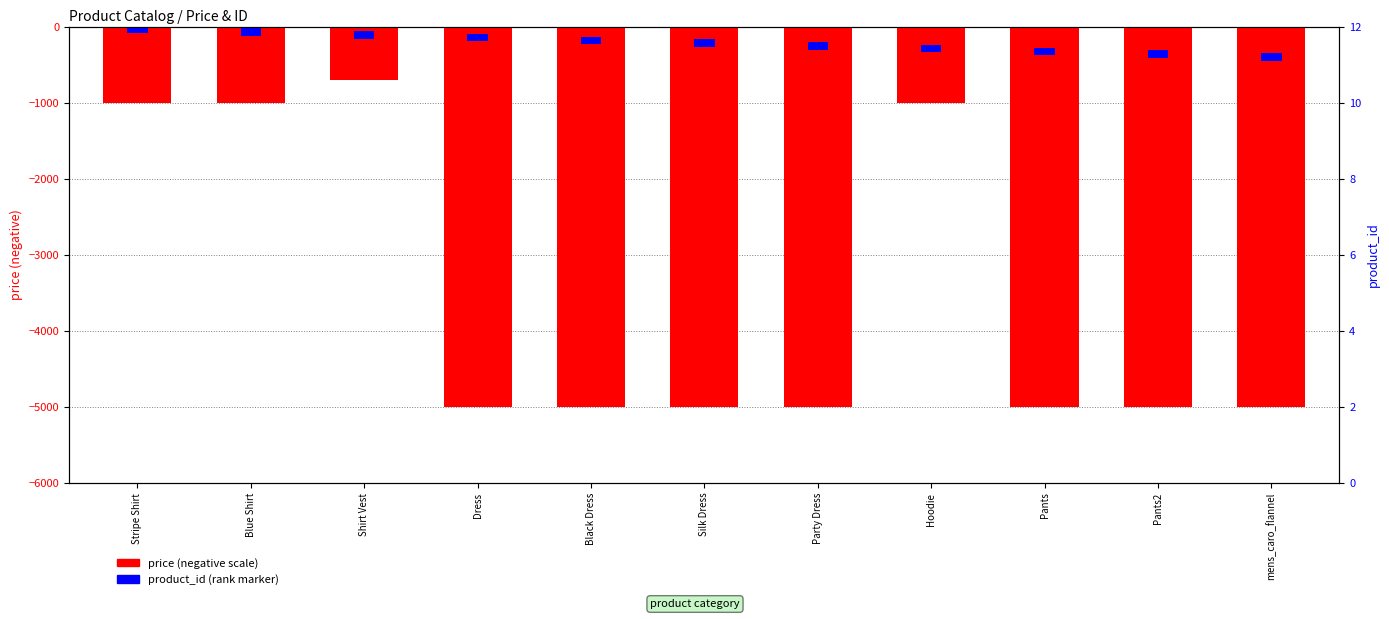

What is the label of the 9th bar from the left?

Pants